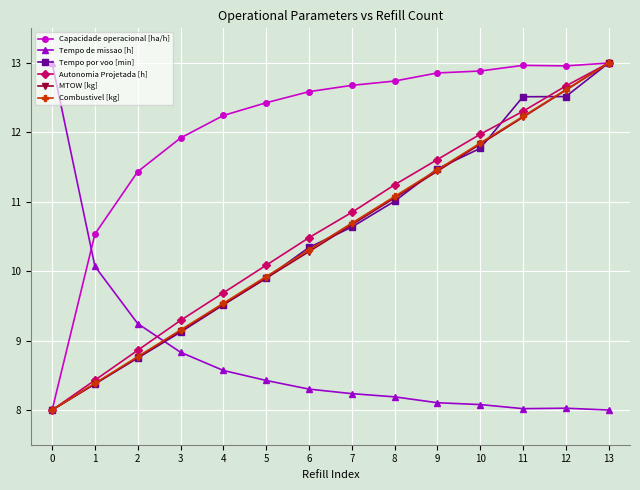

What is the maximum value for Tempo por voo [min]?

13.0